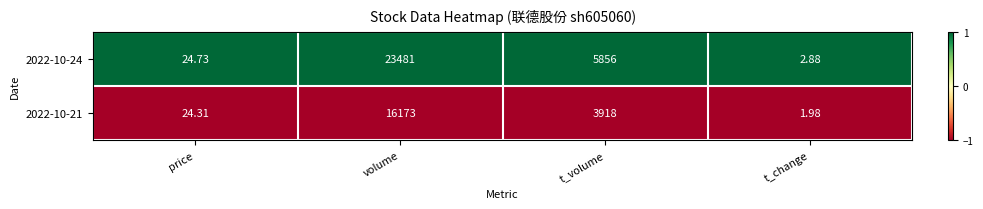

What is the difference between the highest and lowest values at t_change?

0.9